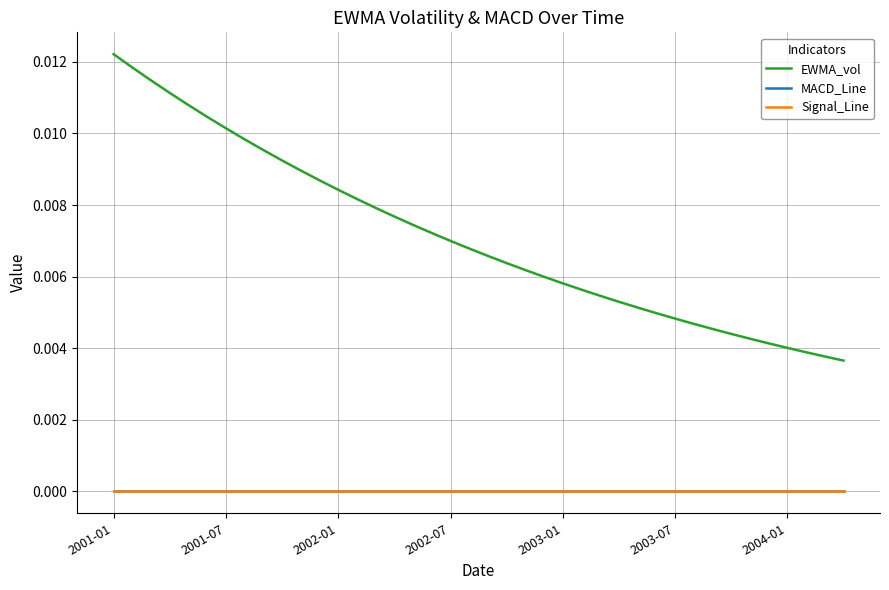

Is this an area chart (filled region under the line)?

No